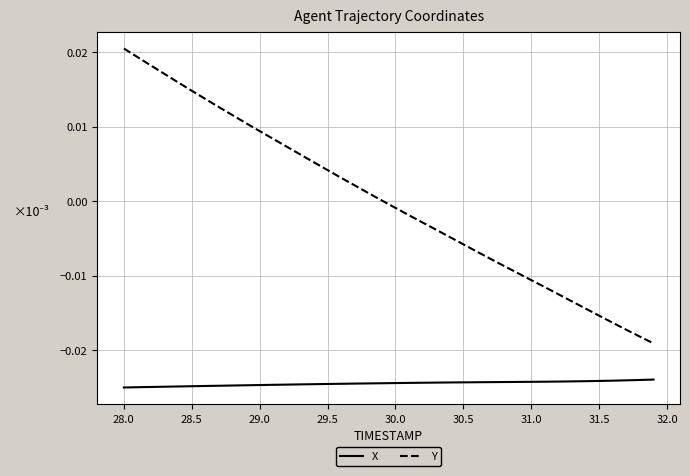

True or false: X and Y intersect in this chart.

False